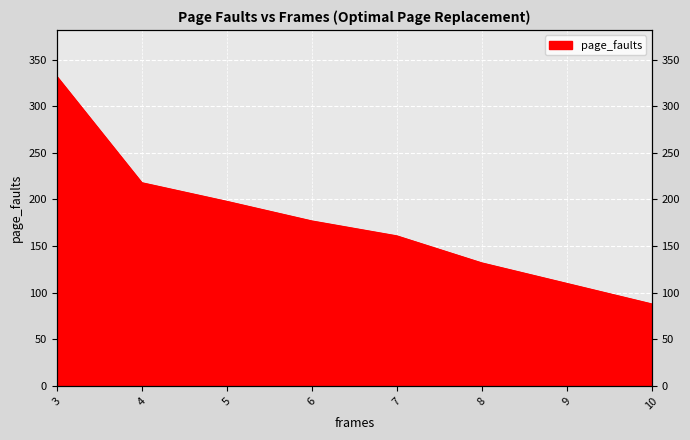

How many values are below 177?

4